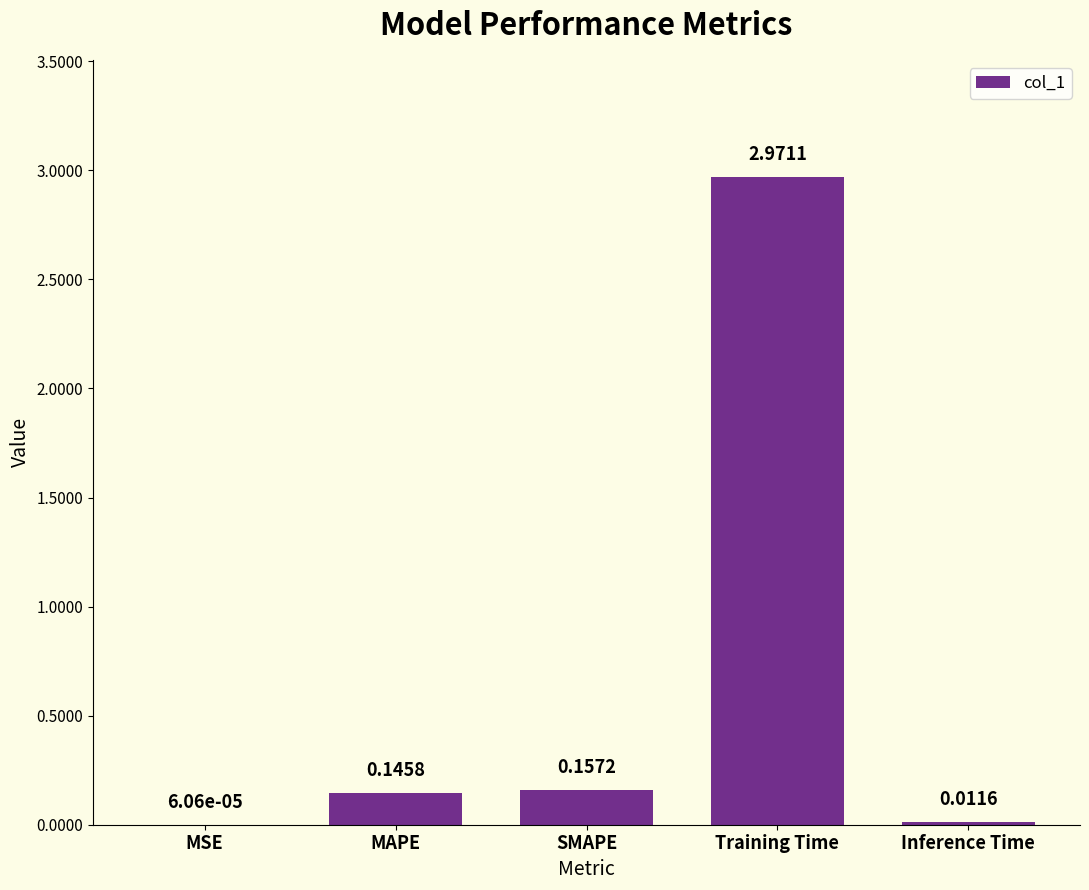

Where is the data nearest to the value 1?

SMAPE